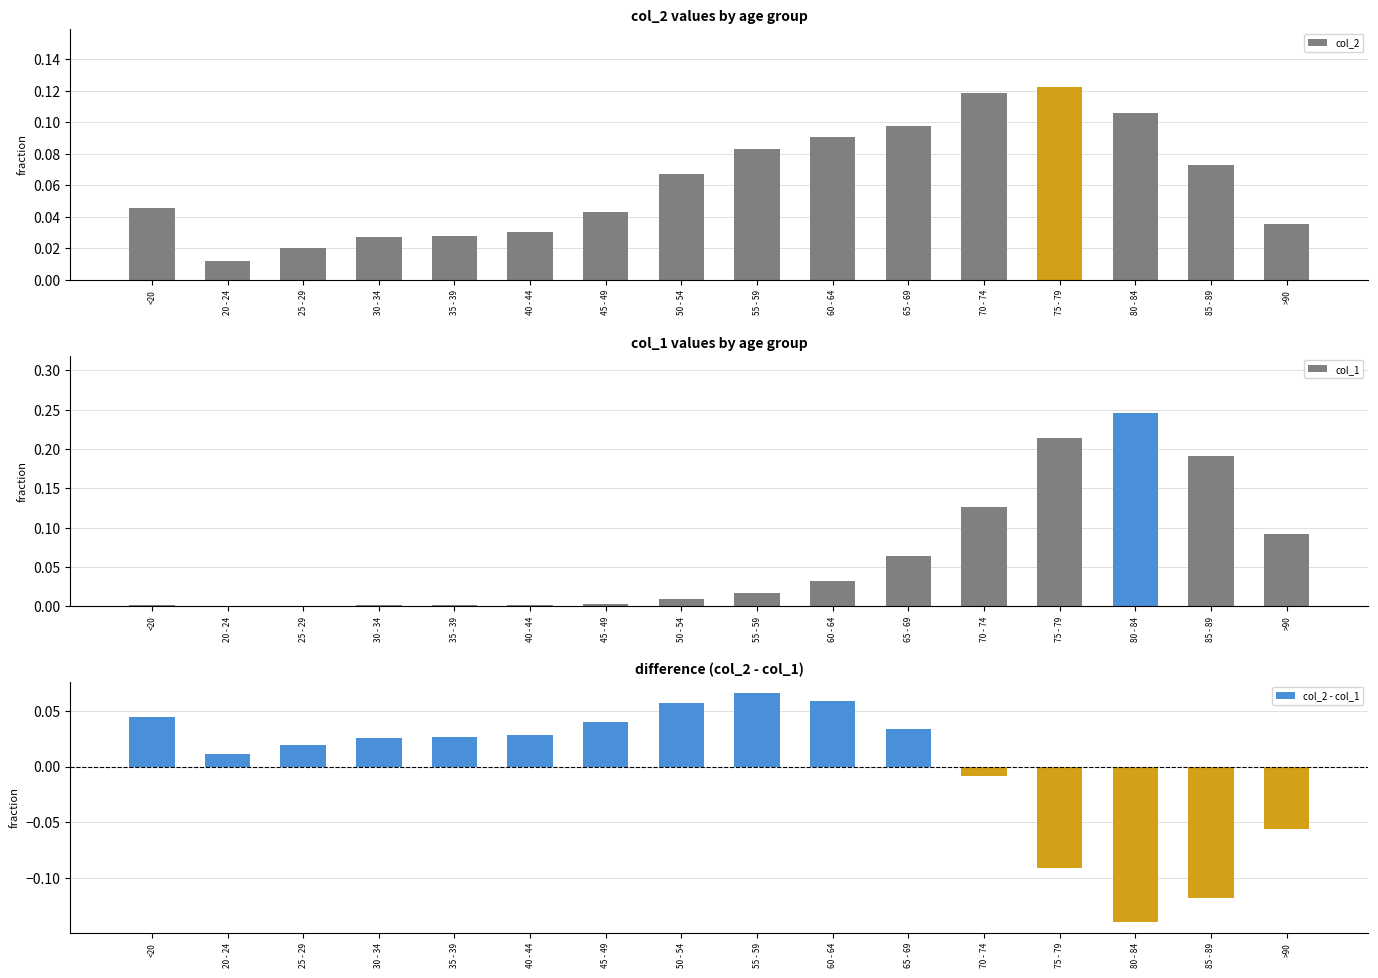

The value of col_2 - col_1 at 30 - 34 is 0.0. True or false?

True